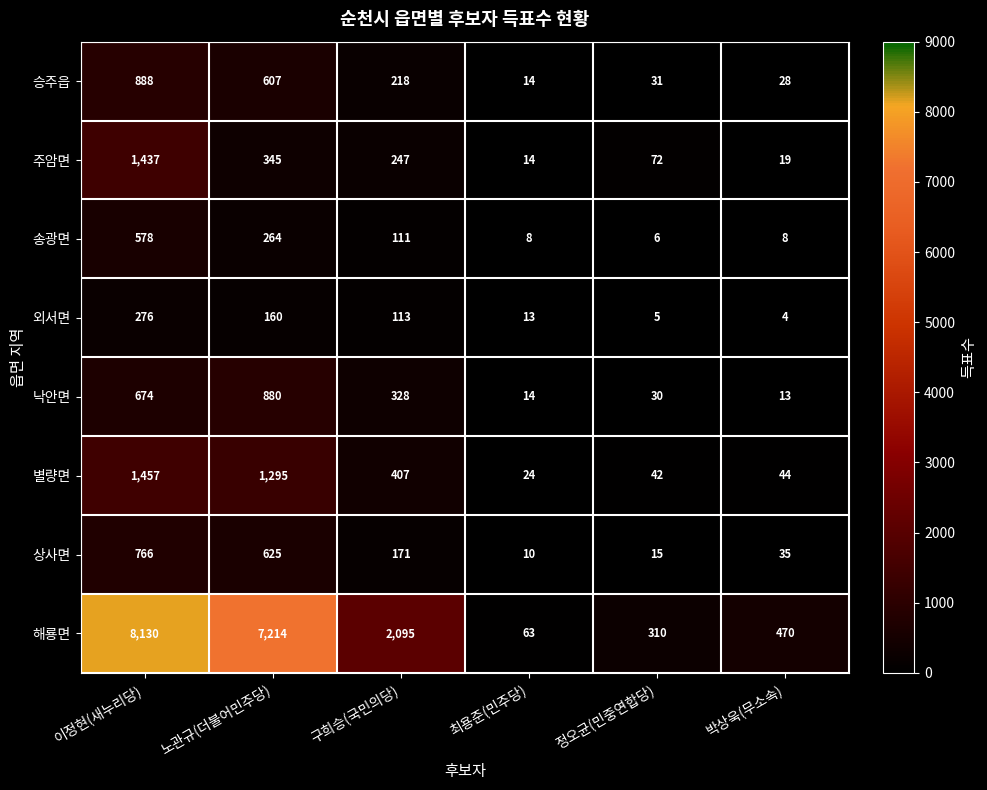

At 구희승(국민의당), list the series in order from largest to smallest.

해룡면, 별량면, 낙안면, 주암면, 승주읍, 상사면, 외서면, 송광면